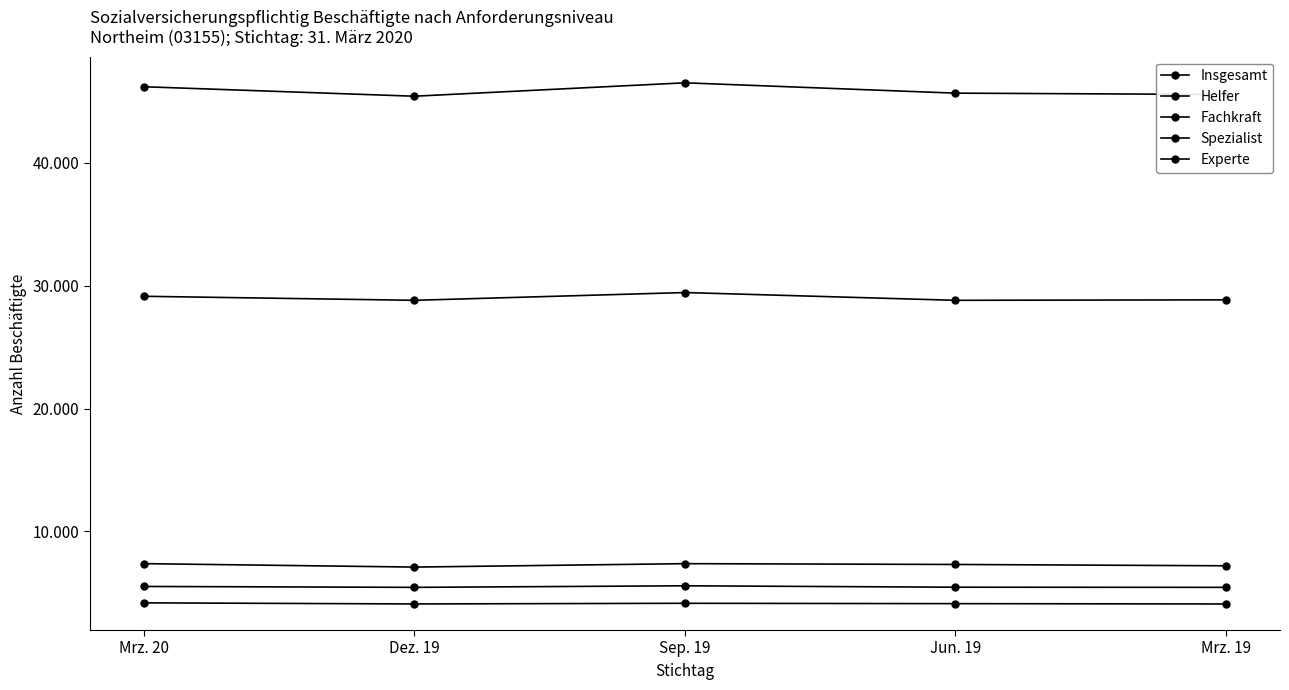

Rank the categories by Insgesamt value from highest to lowest.

Sep. 19, Mrz. 20, Jun. 19, Mrz. 19, Dez. 19